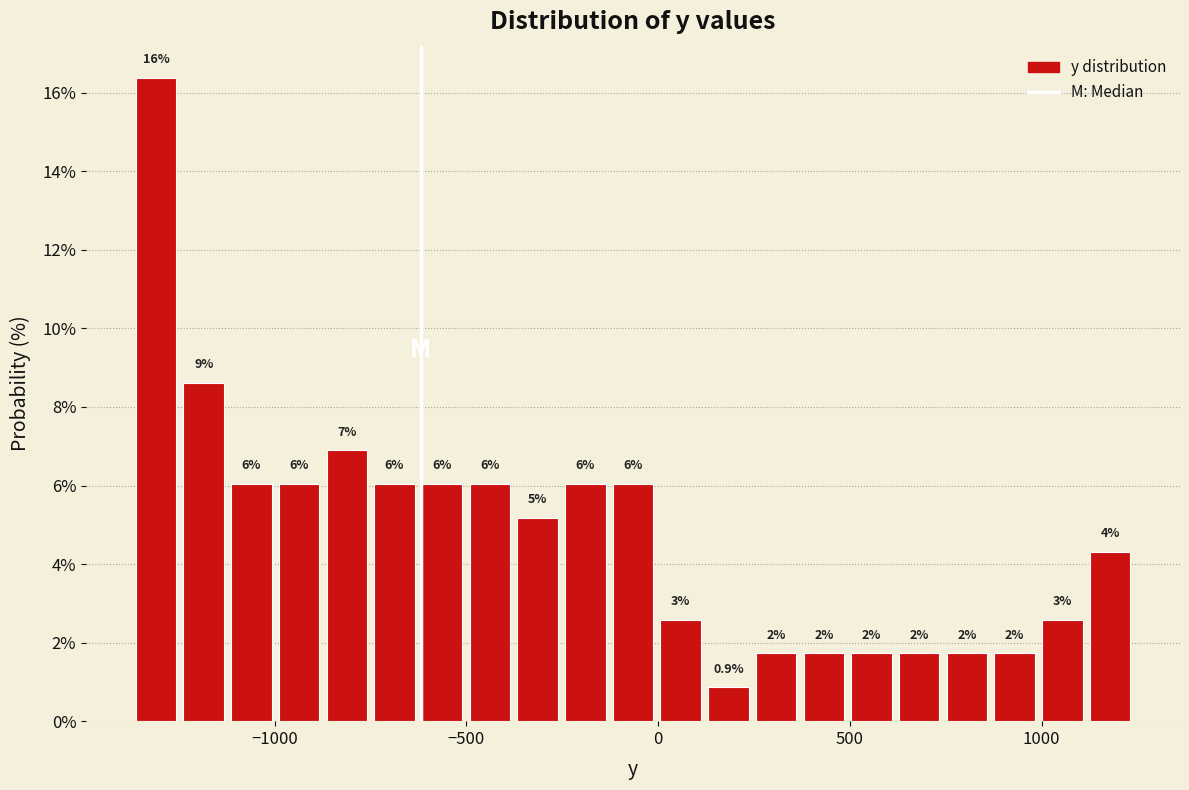

Around what value on the x-axis is the tallest bar? Give the approximate position of its centre, as read against the axis.

-1300